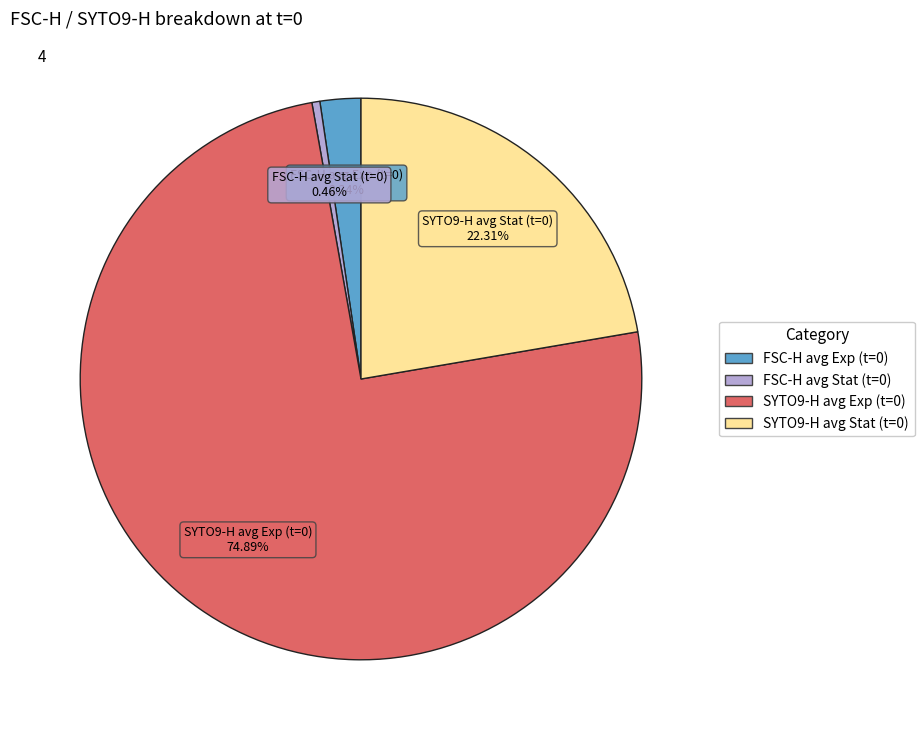

Which has a higher value, FSC-H avg Stat or FSC-H avg Exp?

FSC-H avg Exp